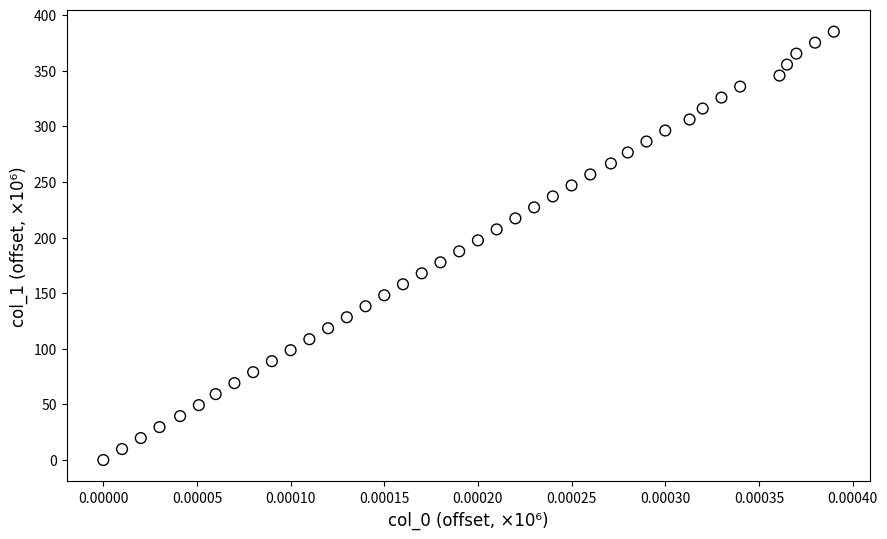

What is the range of Y values (max minus min)?

385.0